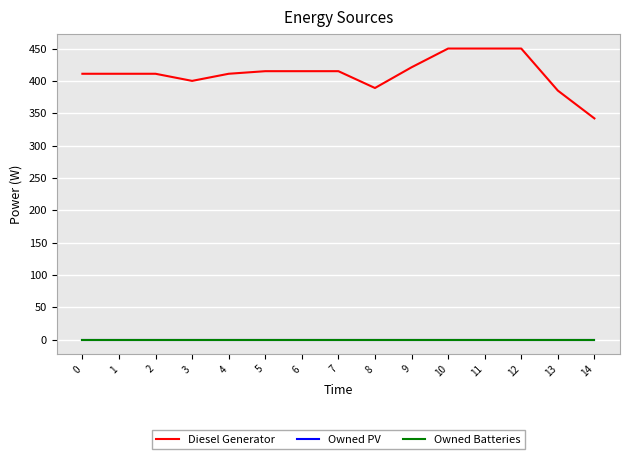

Which category has the lowest value in the Diesel Generator series?

14